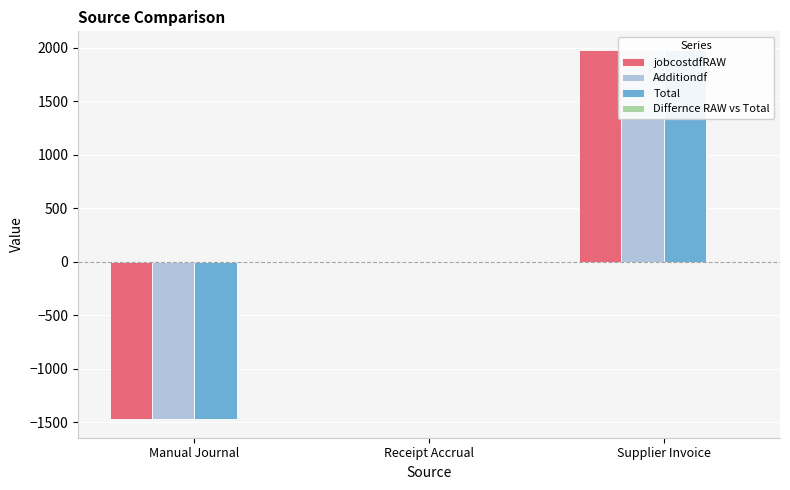

List the labels in order of Total value, largest first.

Supplier Invoice, Receipt Accrual, Manual Journal